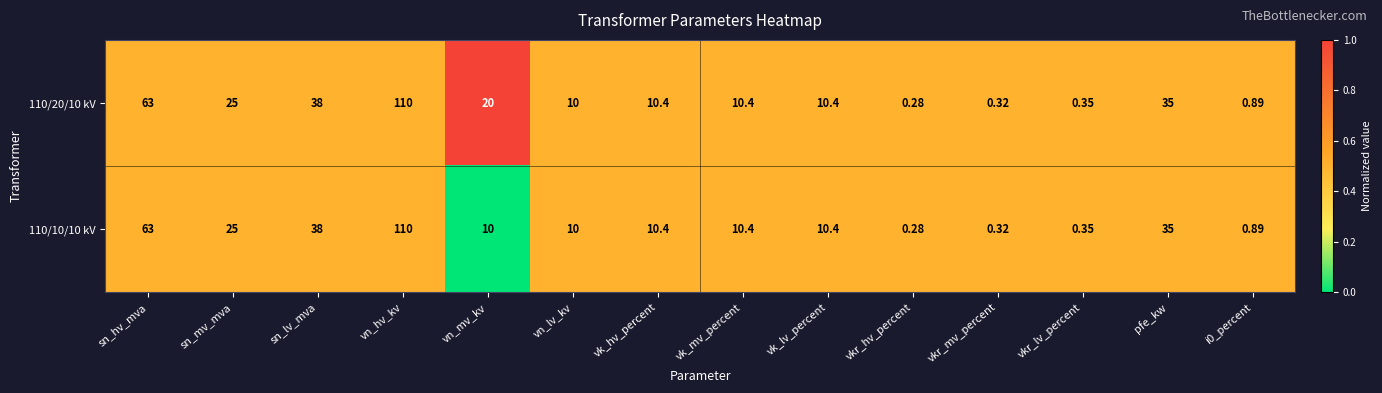

How many series are shown in this chart?

2